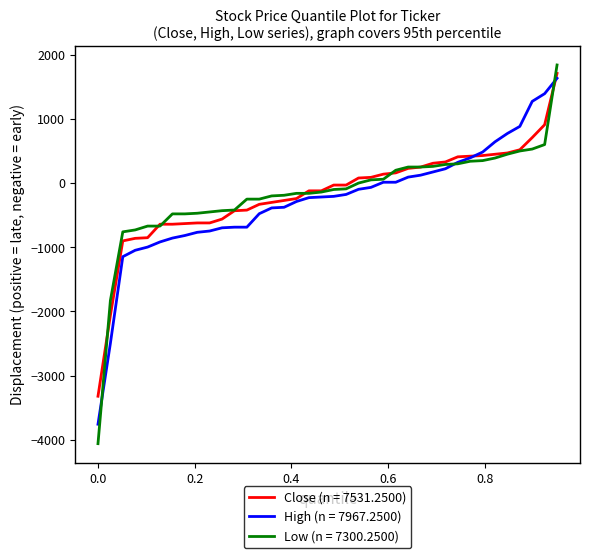

What is the greatest value displayed?

1839.8